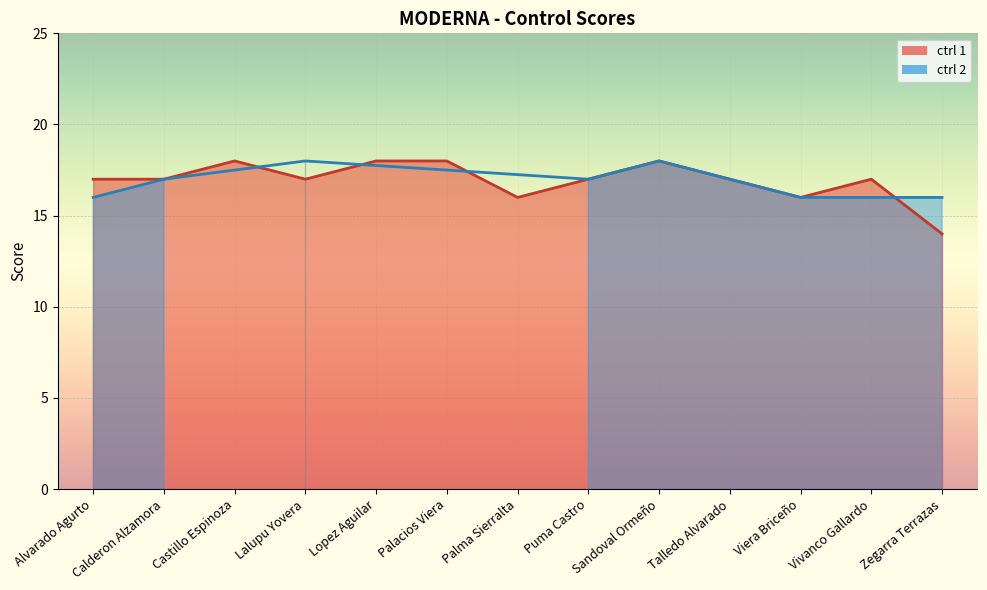

Count the number of categories in the chart.

13